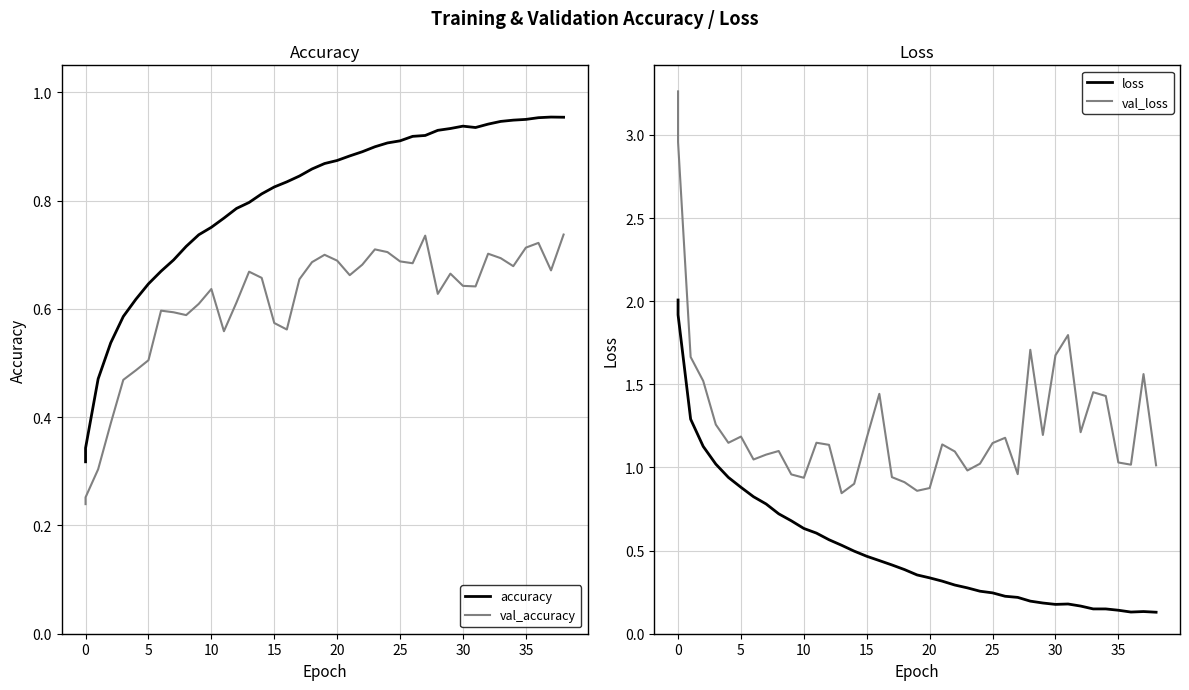

What is the minimum value shown in the chart?

0.1